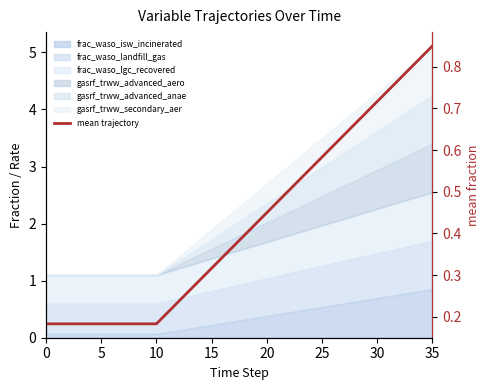

Reading right to left, list all the values displayed in this chart.

0.8	0.8	0.8	0.8	0.7	0.7	0.7	0.7	0.6	0.6	0.6	0.6	0.5	0.5	0.5	0.4	0.4	0.4	0.4	0.3	0.3	0.3	0.3	0.2	0.2	0.2	0.2	0.2	0.2	0.2	0.2	0.2	0.2	0.2	0.2	0.2